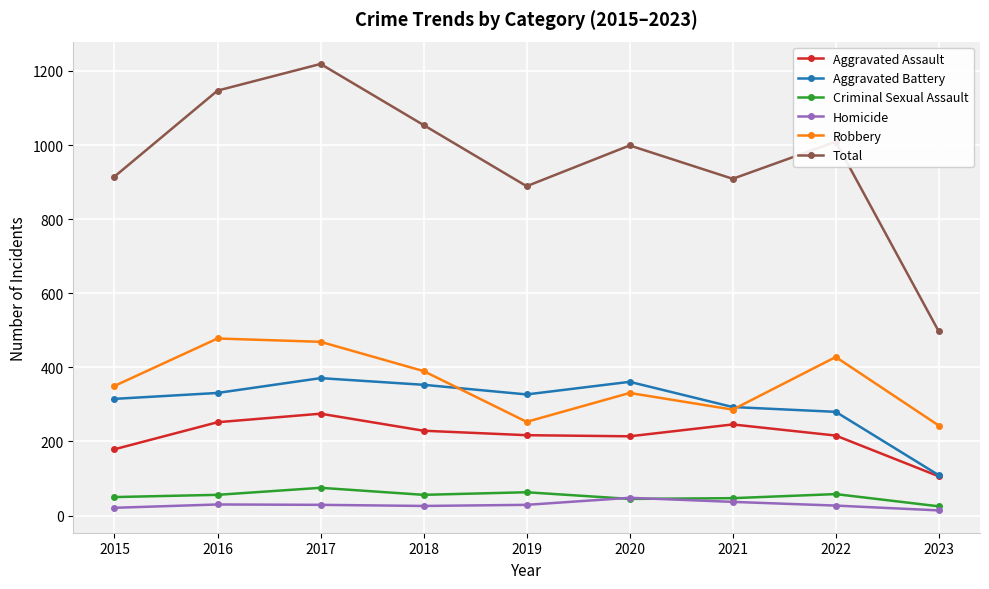

How many values in the Total series are below 999?

4